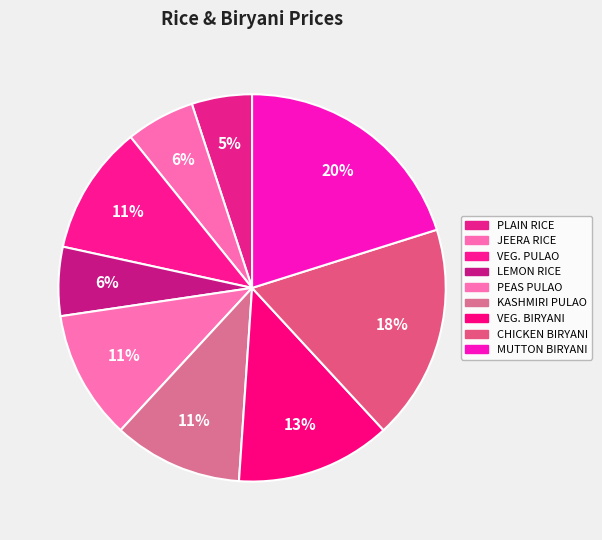

How much of the chart is everything except LEMON RICE?

94.2%